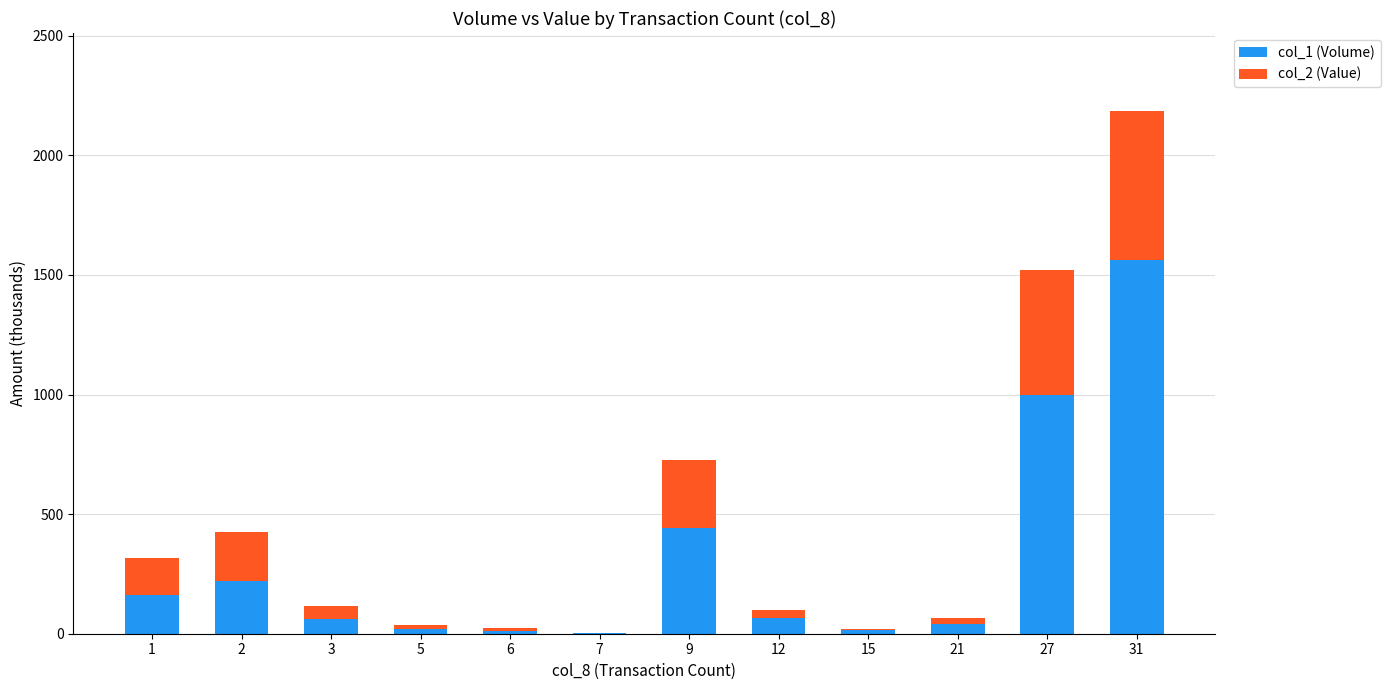

What is the sum of all col_1 (Volume) values?

3599.0